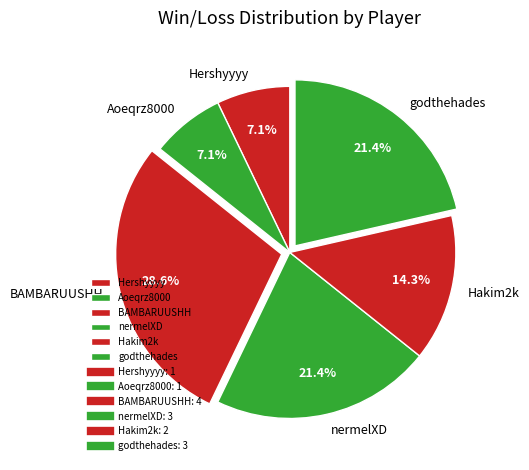

What is the largest slice in the pie chart?

BAMBARUUSHH